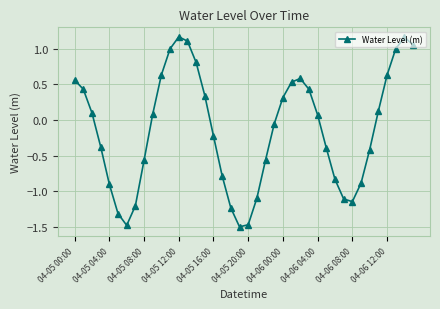

How many data points are less than 0?

20